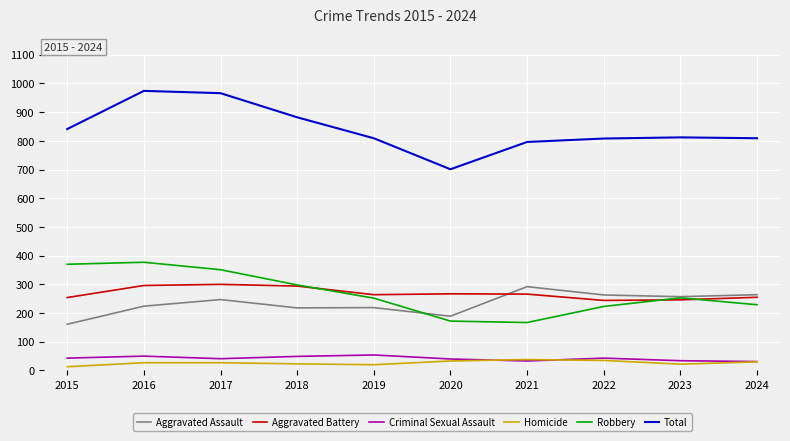

What is the total value across all series at 2016?

1948